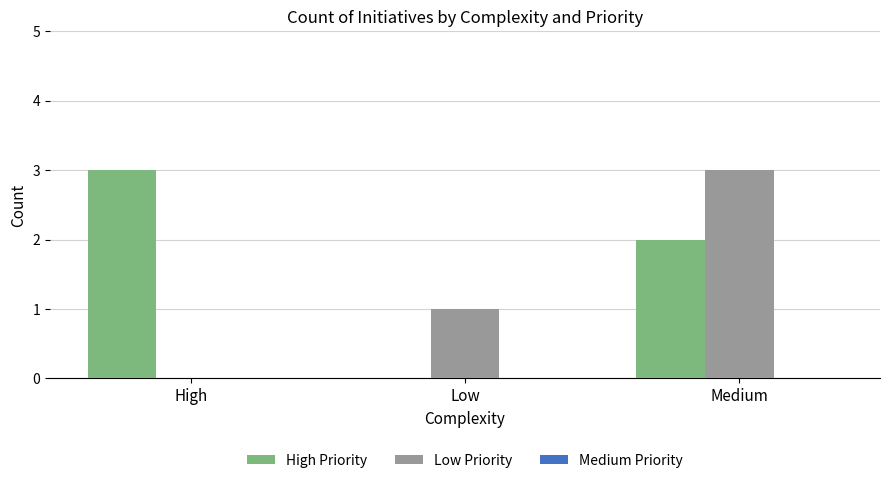

At which category is the sum across all series the highest?

Medium